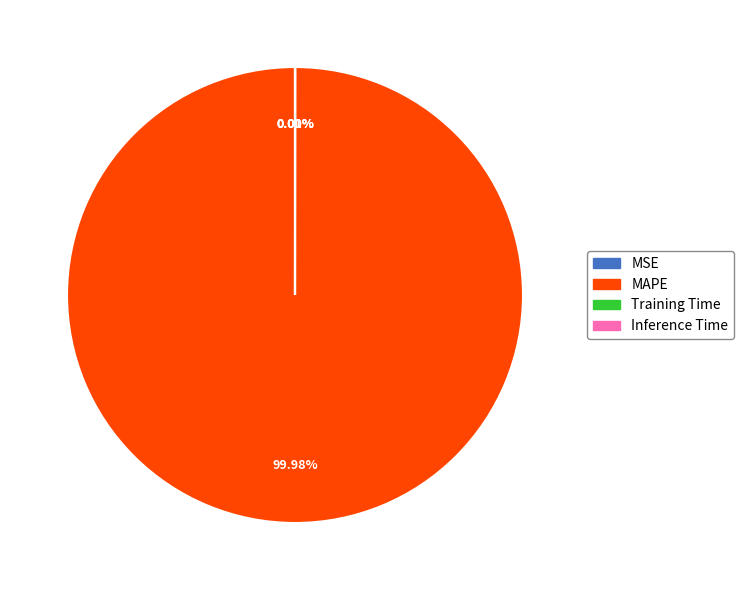

Is there a majority slice in this chart?

Yes